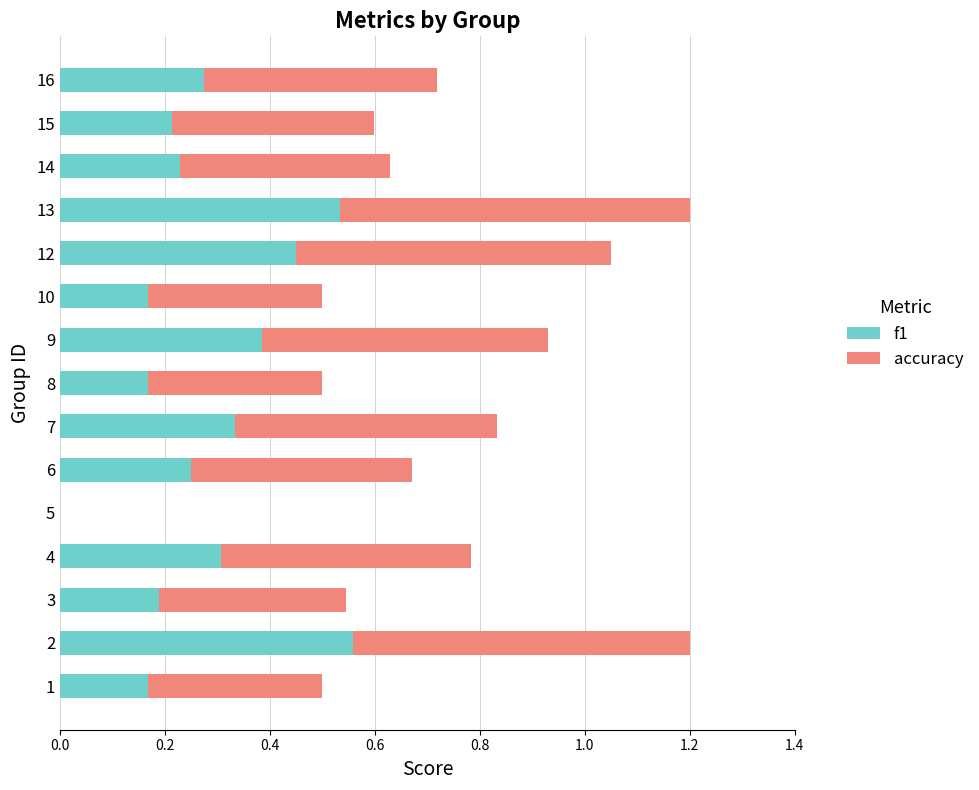

What is the sum of all f1 values?

4.2